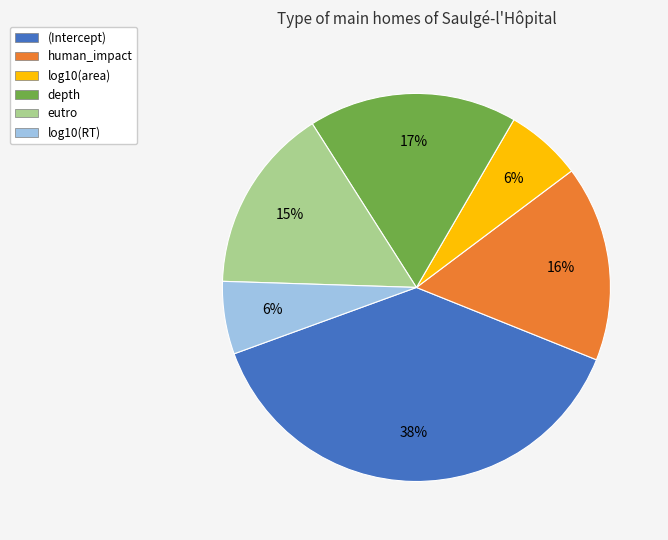

Do depth and log10(RT) together represent more than half of the pie?

No